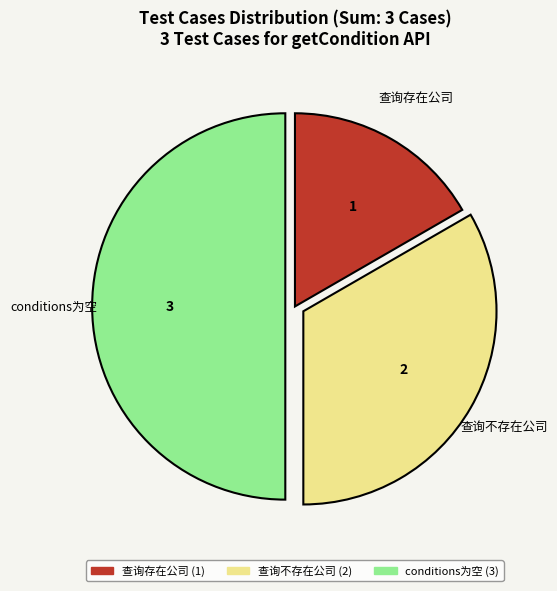

Which category has the smallest portion of the pie?

查询存在公司